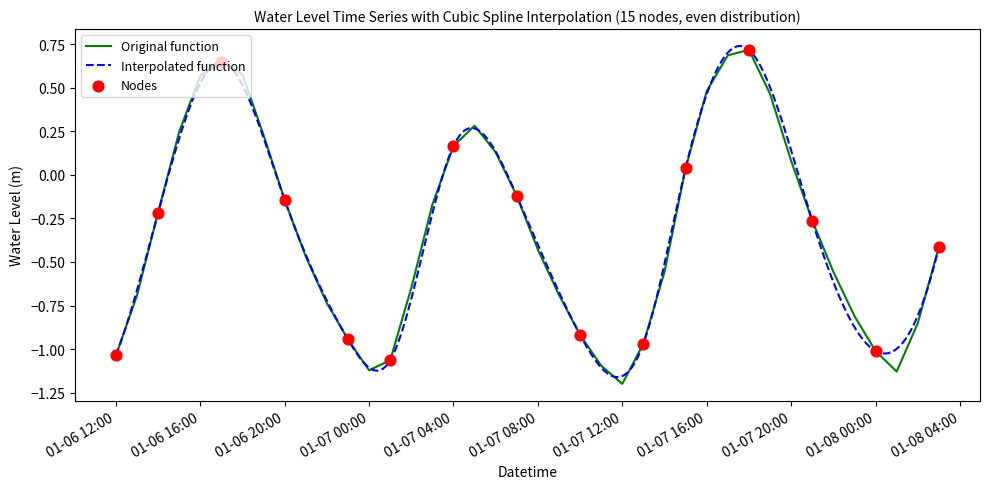

What is the minimum value for Original function?

-1.2